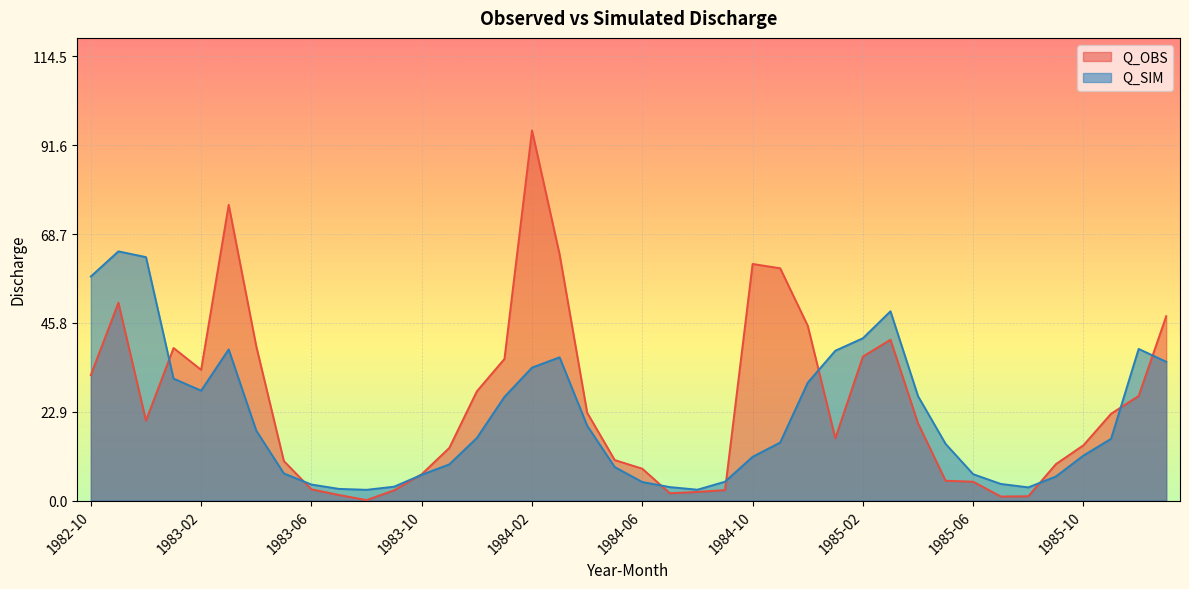

How many times do Q_OBS and Q_SIM cross each other?

9